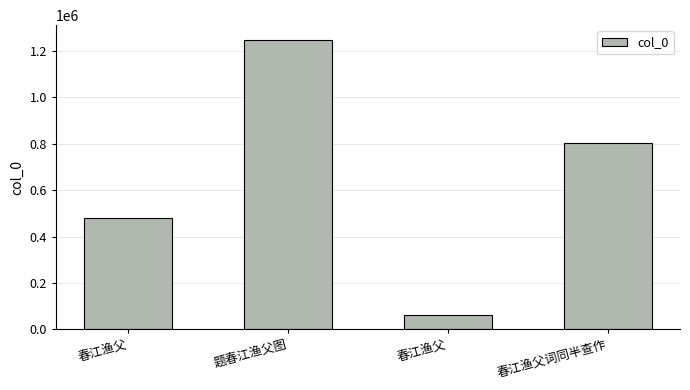

What is the difference between the maximum and minimum values?

1186345